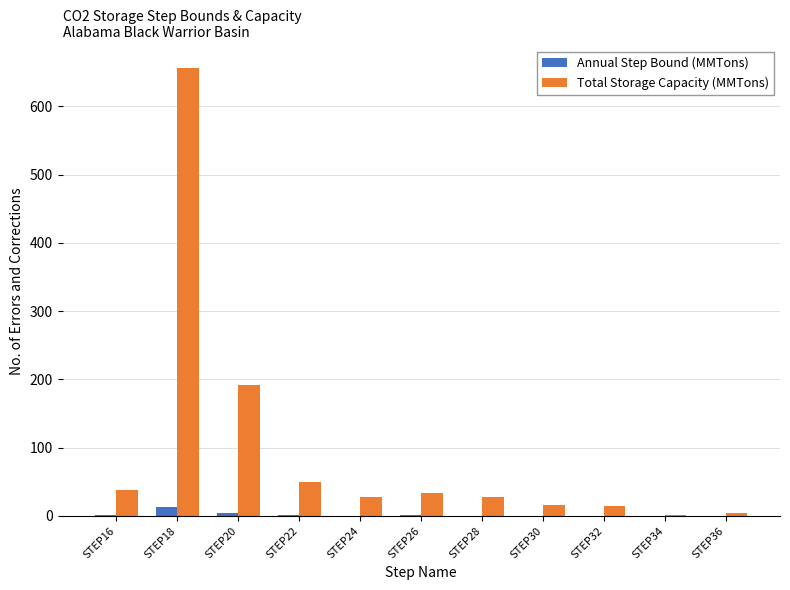

What is the sum of all Annual Step Bound (MMTons) values?

21.2